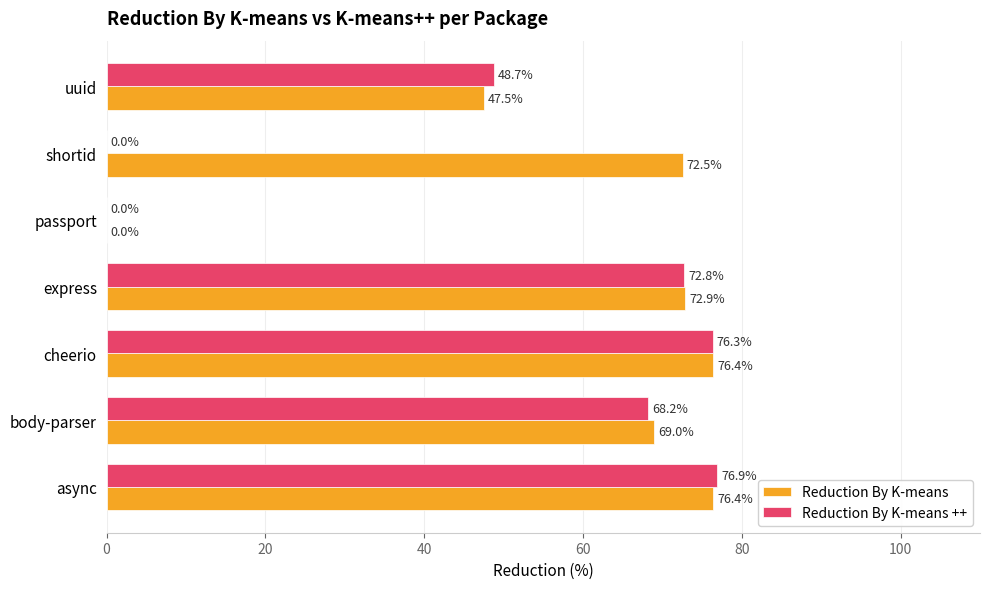

What are all the series names shown in the legend?

Reduction By K-means, Reduction By K-means ++